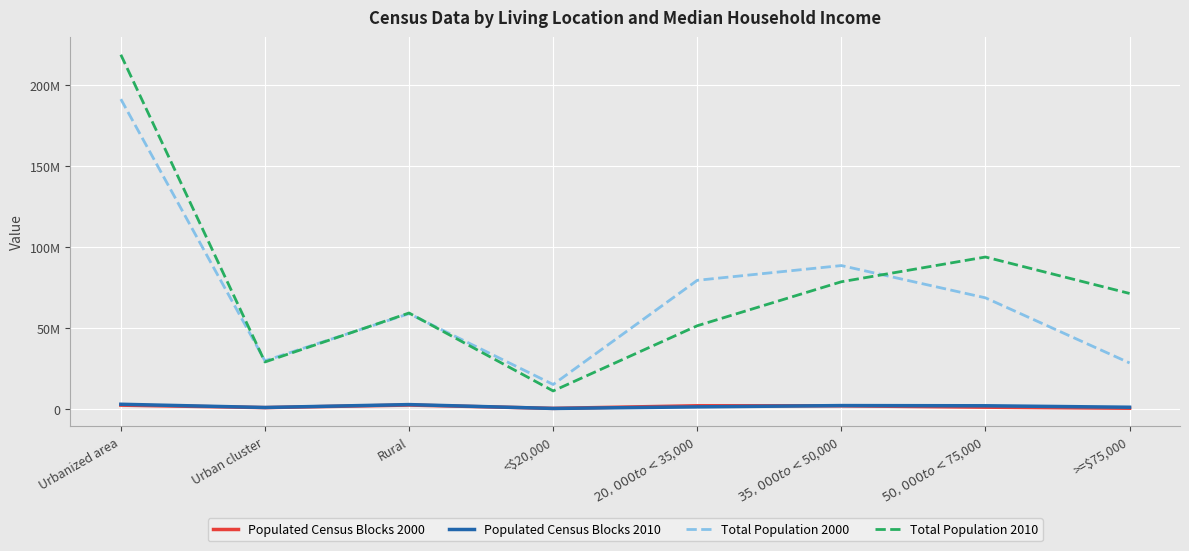

What are all the series names shown in the legend?

Populated Census Blocks 2000, Populated Census Blocks 2010, Total Population 2000, Total Population 2010